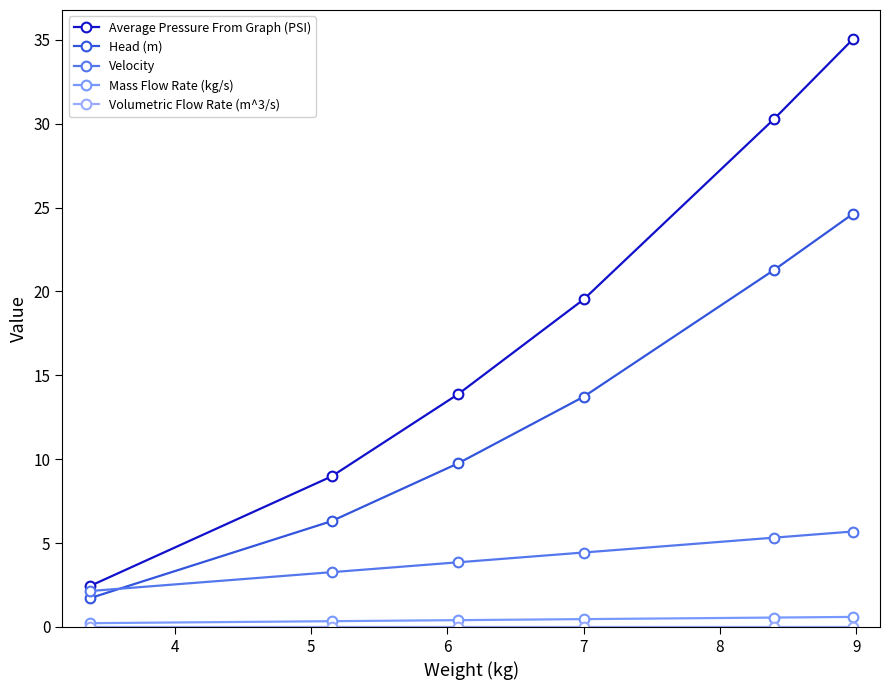

How many distinct data groups are displayed?

5